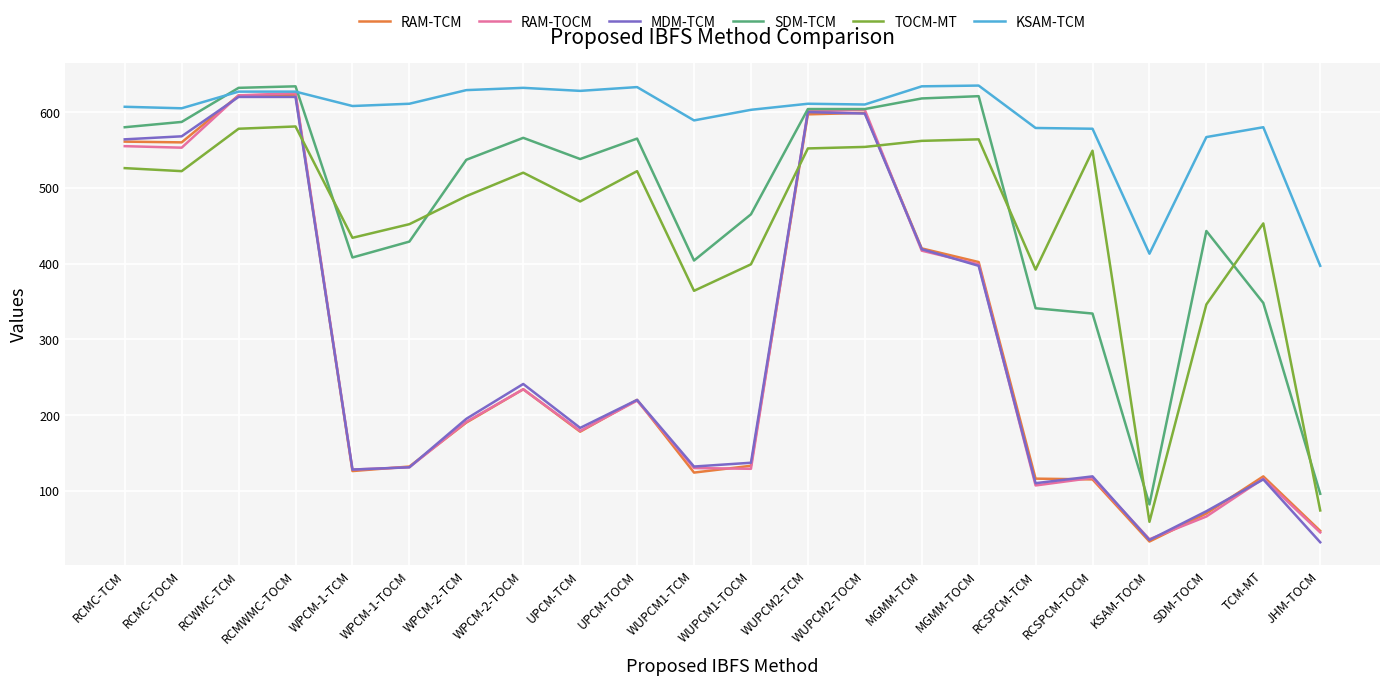

What position from the left is TCM-MT?

21